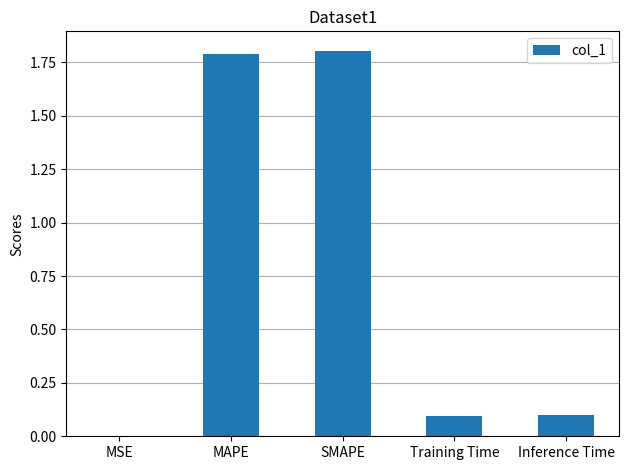

Between MSE and SMAPE, which is larger?

SMAPE